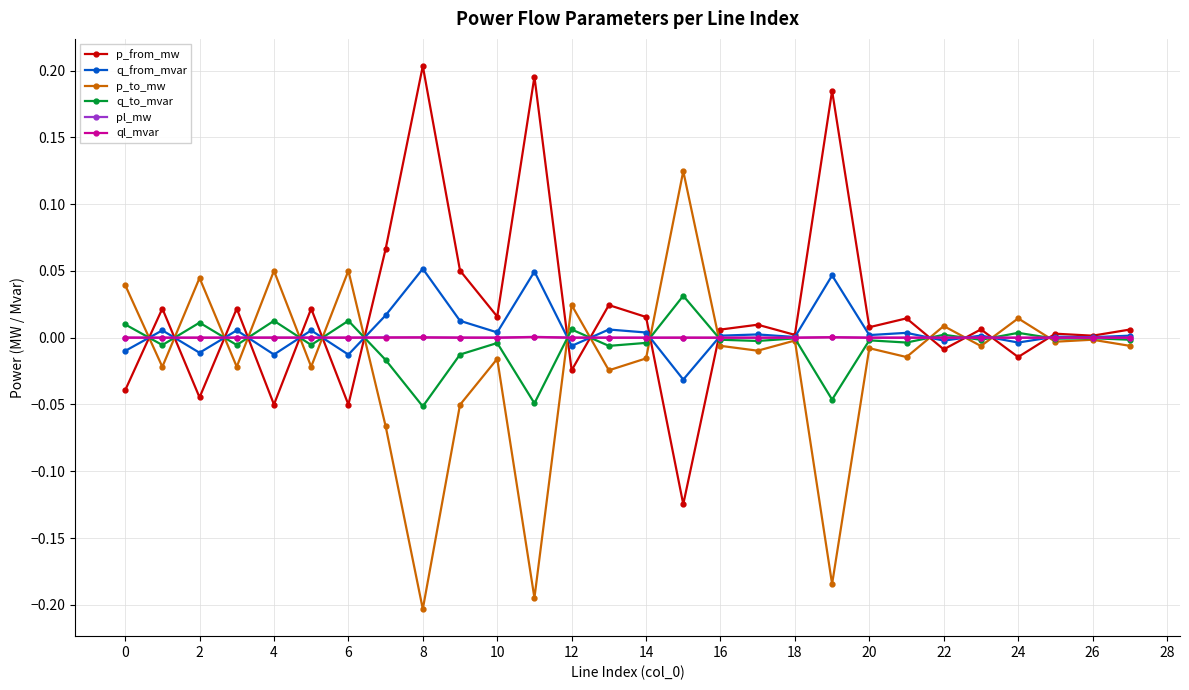

True or false: q_from_mvar has more than 2 points higher than both neighbors.

True